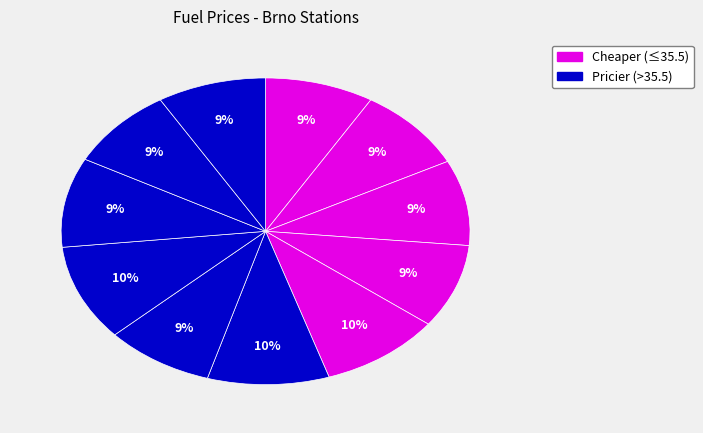

To the nearest percent, what is the average slice percentage?

9%